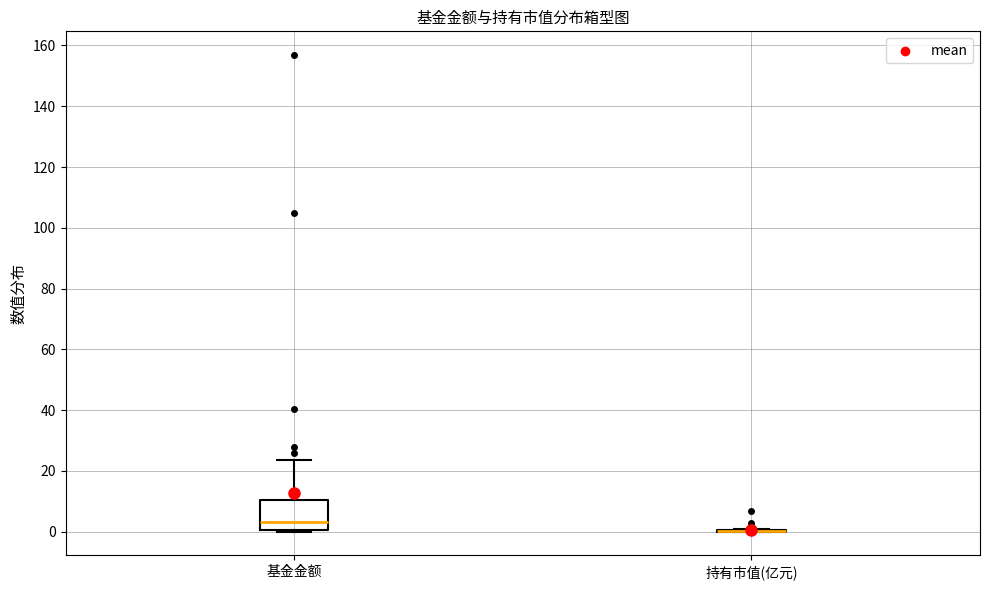

Reading left to right, transcribe this box plot: for each box, give where its median line is, the range the box spans, and where its two whiskers end, as read against the y-axis. The values are not printed on the chart, so give them approximately, as read against the axis.

基金金额: median 4, box 0 to 10, whiskers 0 (just below the box's lower edge) to 24
持有市值(亿元): box collapsed to a line at 0, whiskers 0 to 0